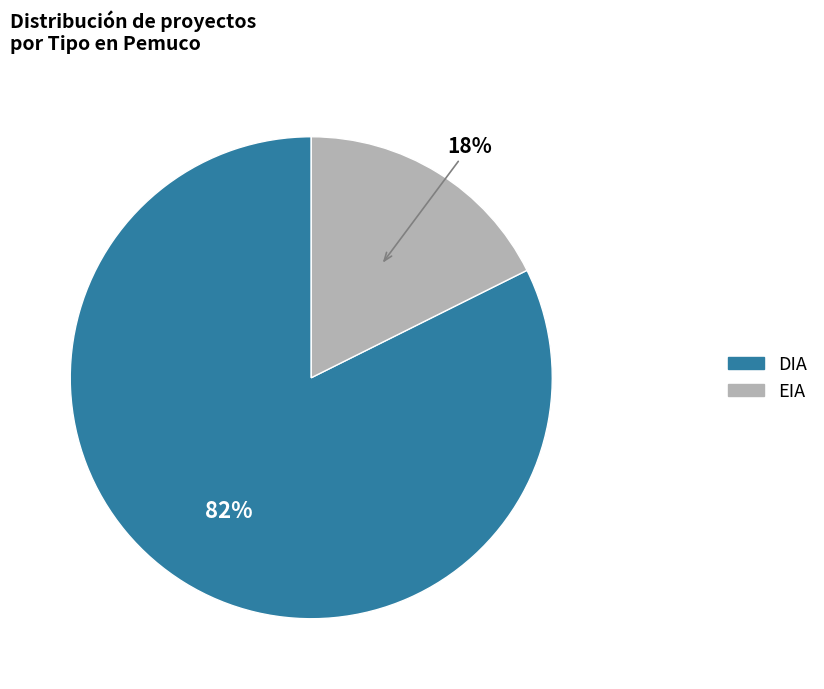

The DIA slice represents 88% of the pie. True or false?

False